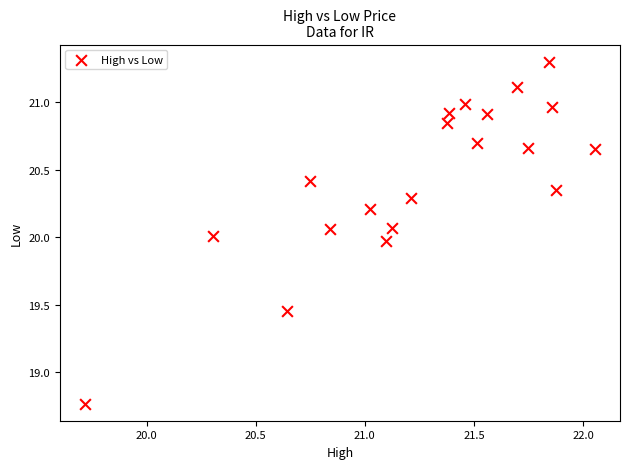

What is the range of X values (max minus min)?

2.3